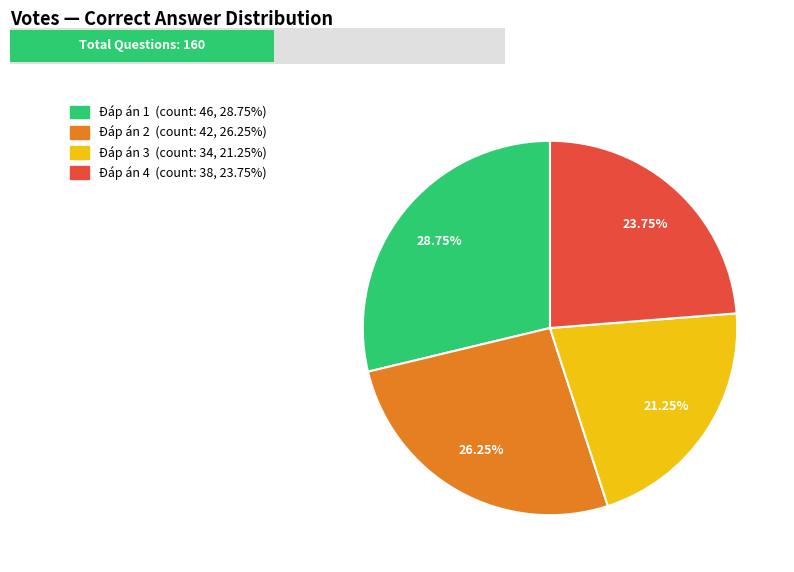

Is there a majority slice in this chart?

No